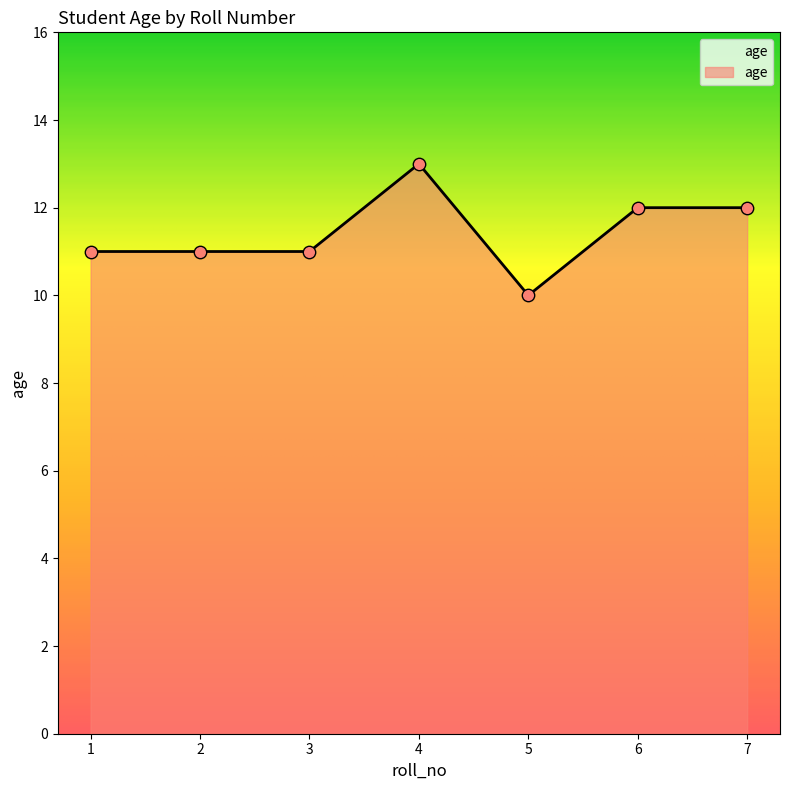

Between 4 and 3, which is larger?

4